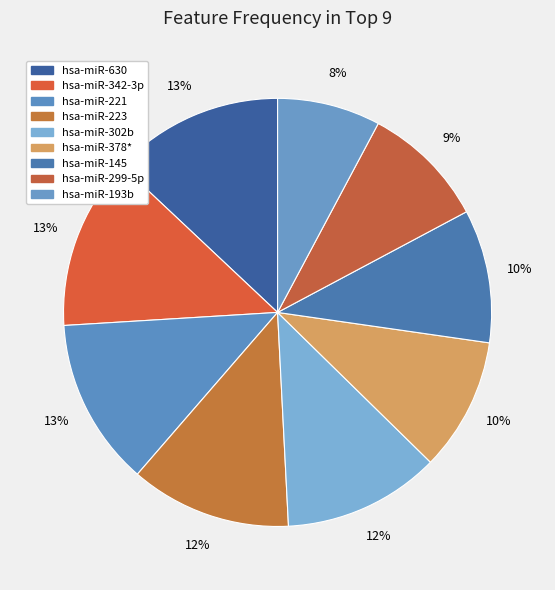

To the nearest percent, what is the average slice percentage?

11%